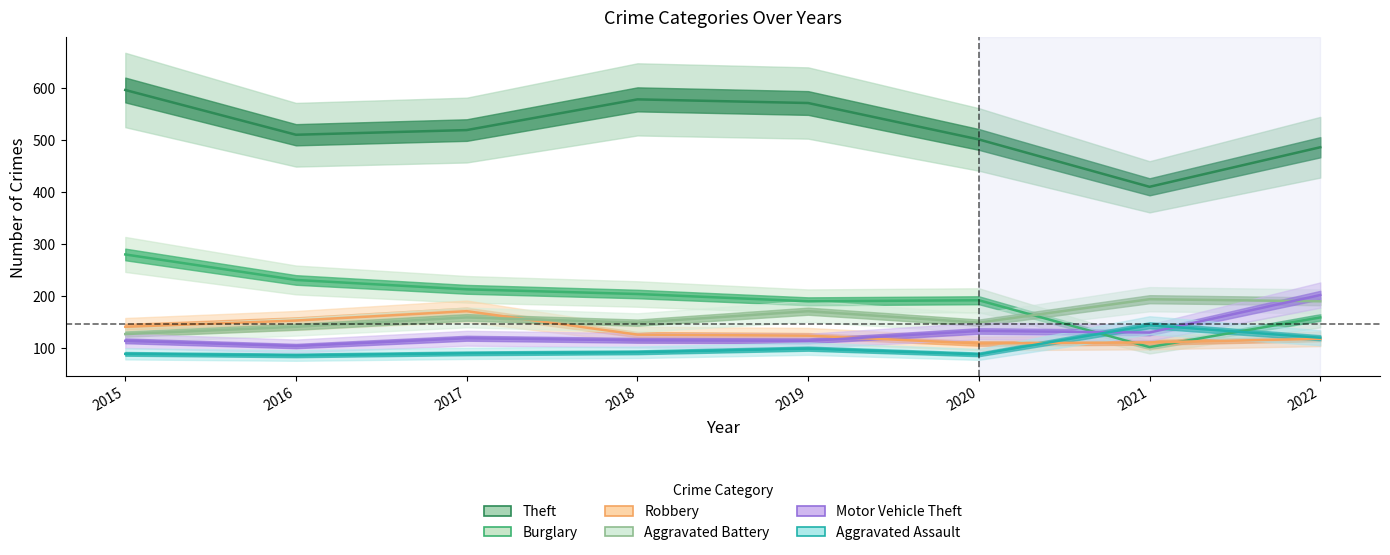

Does the chart have visible grid lines?

No